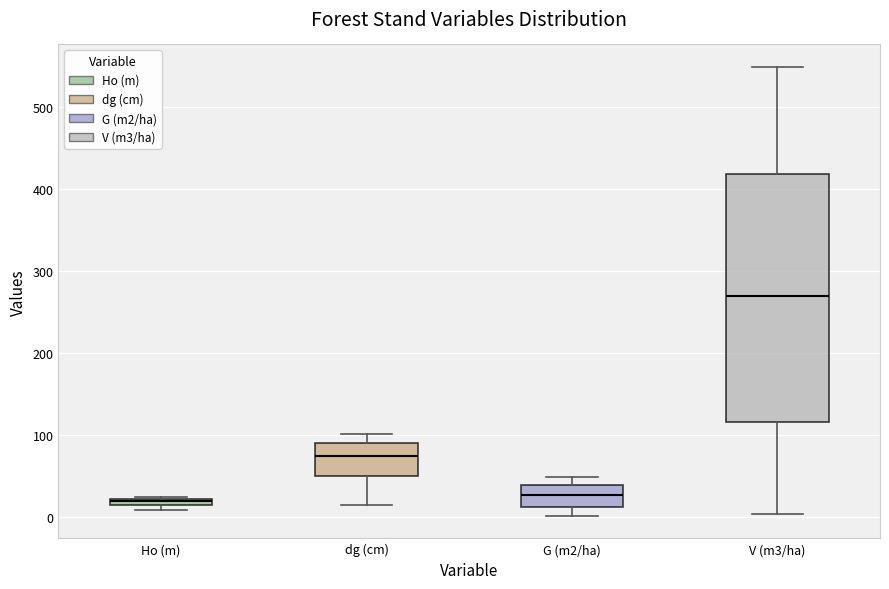

Where is the lower edge of the box for G (m2/ha) on the y-axis? The values are not printed on the chart, so give them approximately, as read against the axis.

10